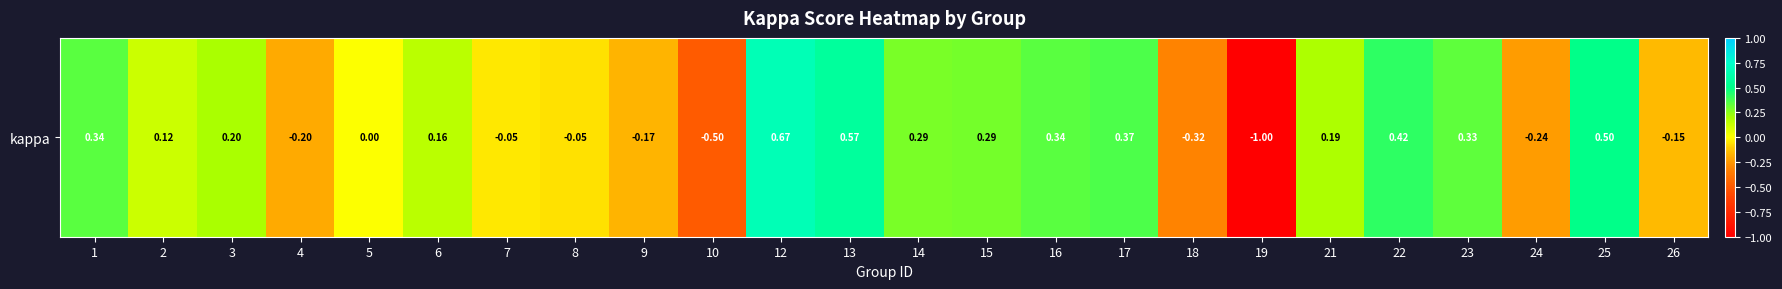

What is the change in value from 1 to 22?

+0.1